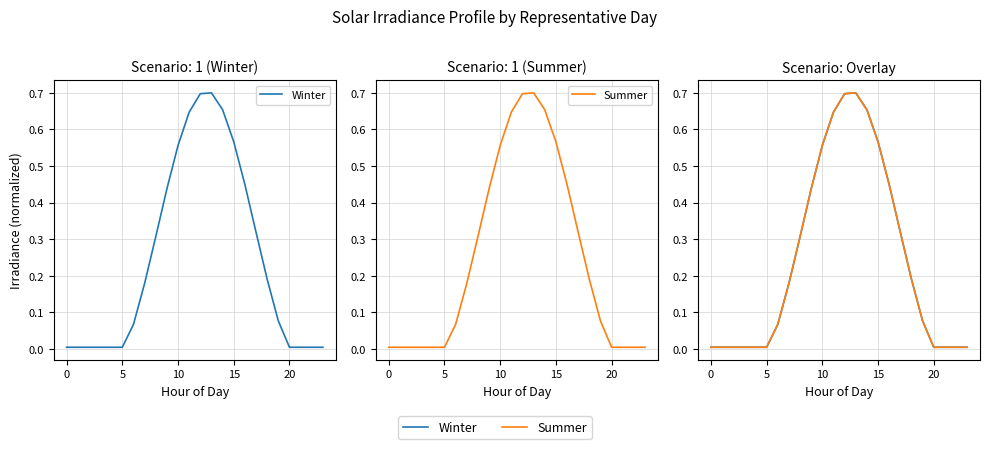

True or false: Summer and Winter cross at least once.

False